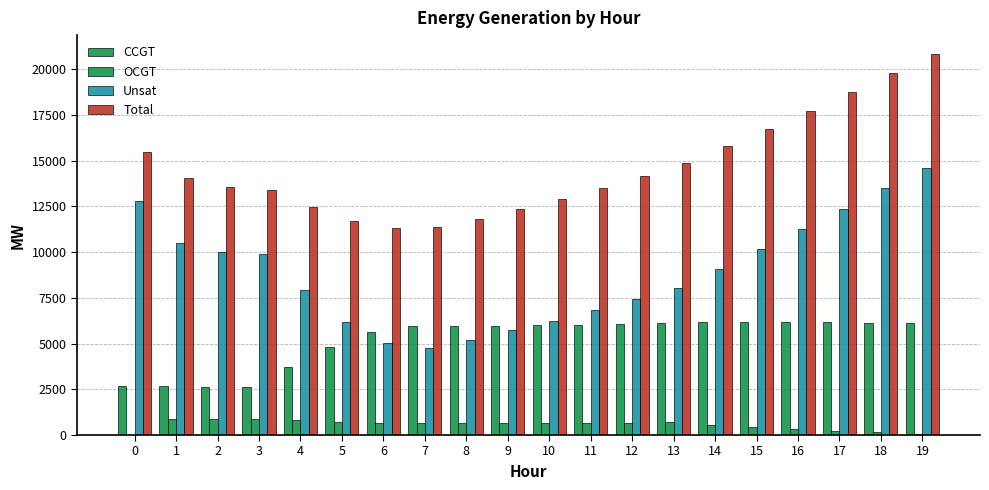

Which series changed the most between 6 and 11?

Total